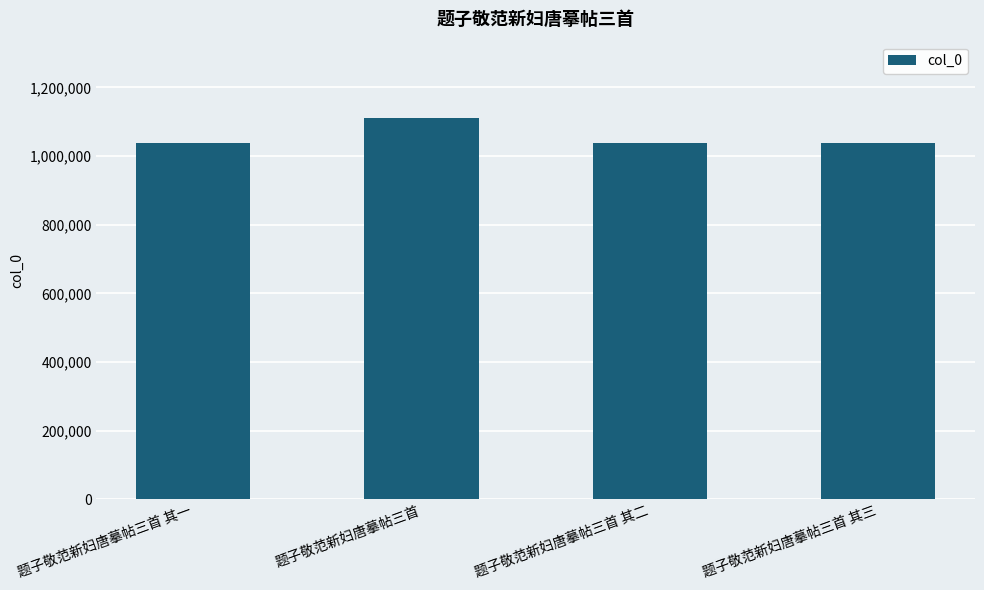

What is the sum of all values?

4222180